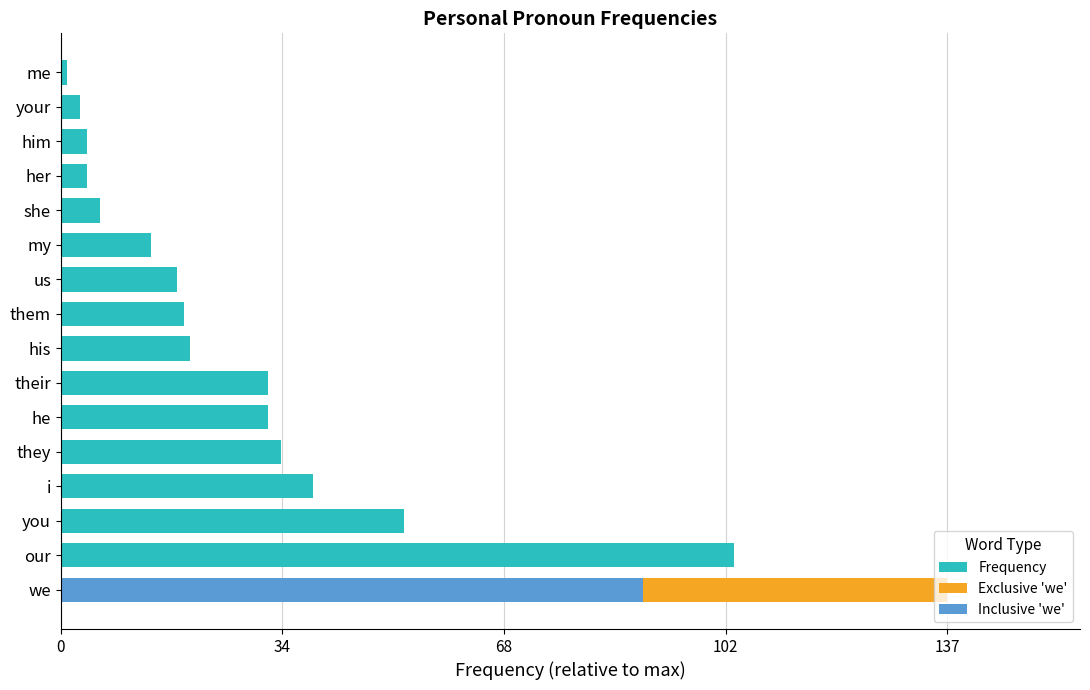

Rank the series at your from highest to lowest value.

Frequency, Exclusive 'we', Inclusive 'we'